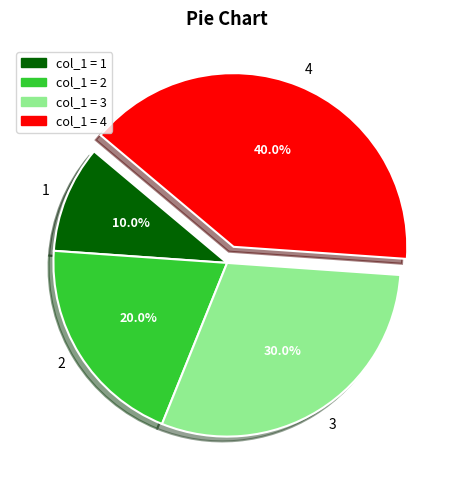

True or false: 1 accounts for 5% of the total.

False